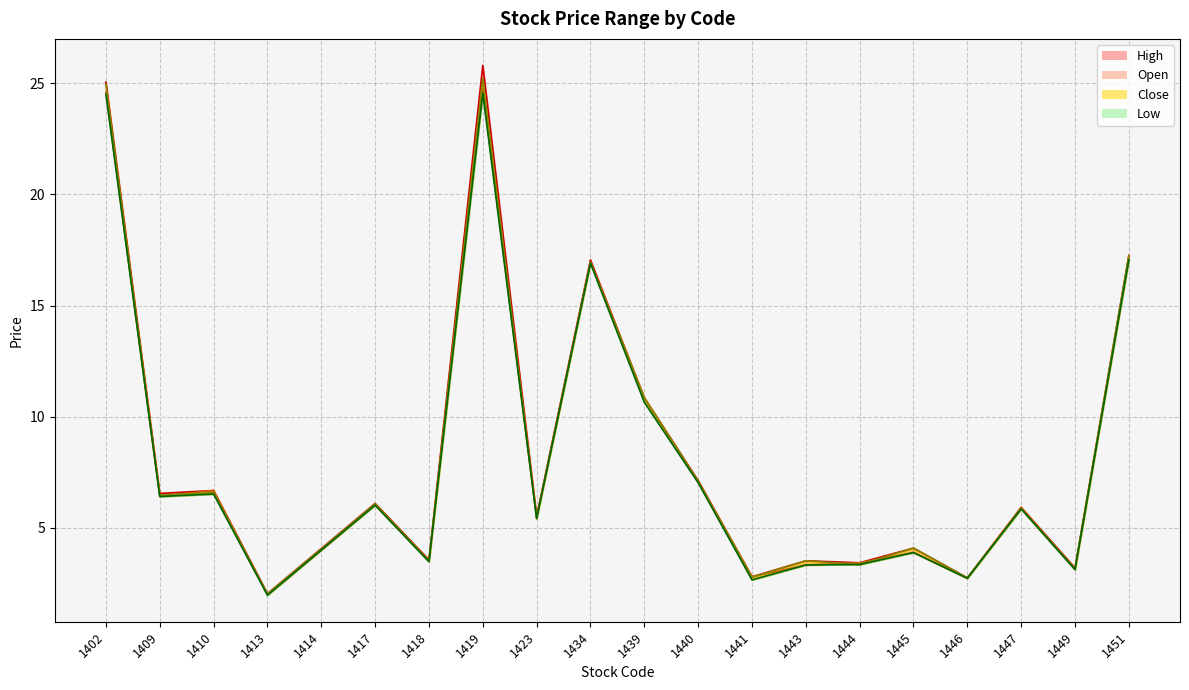

Where is High nearest to the value 13?

1439